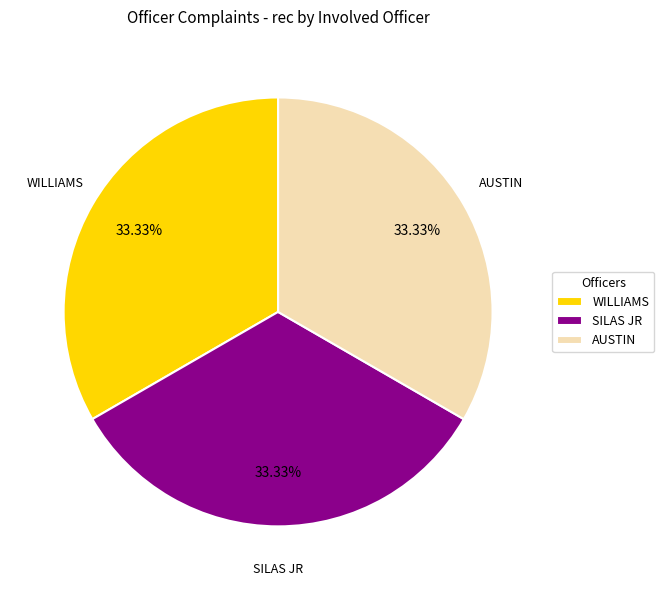

Is WILLIAMS the majority of the pie?

No